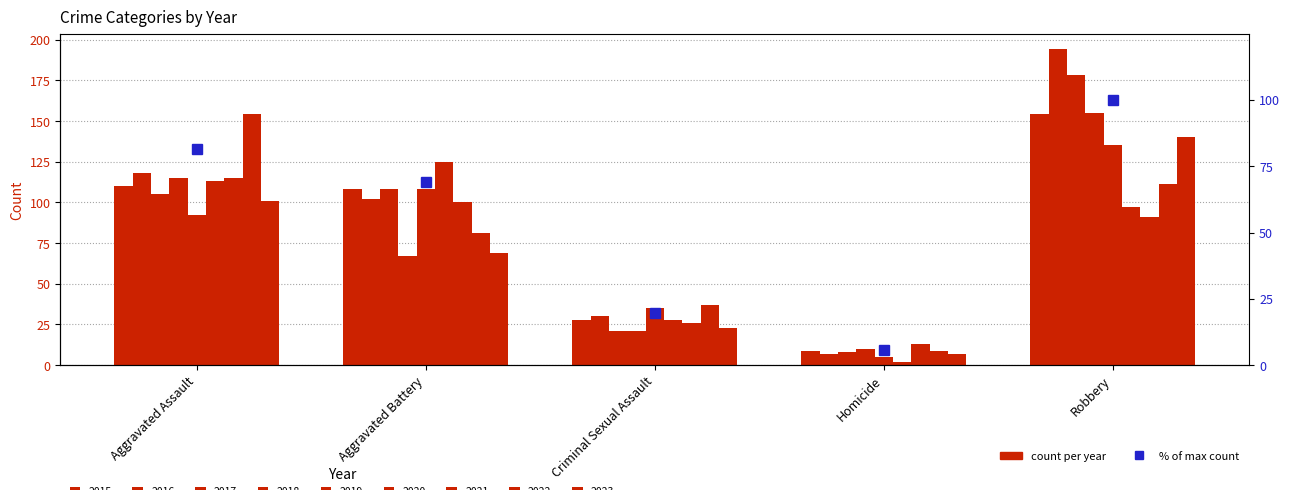

Which has a higher value, Aggravated Assault or Aggravated Battery?

Aggravated Assault